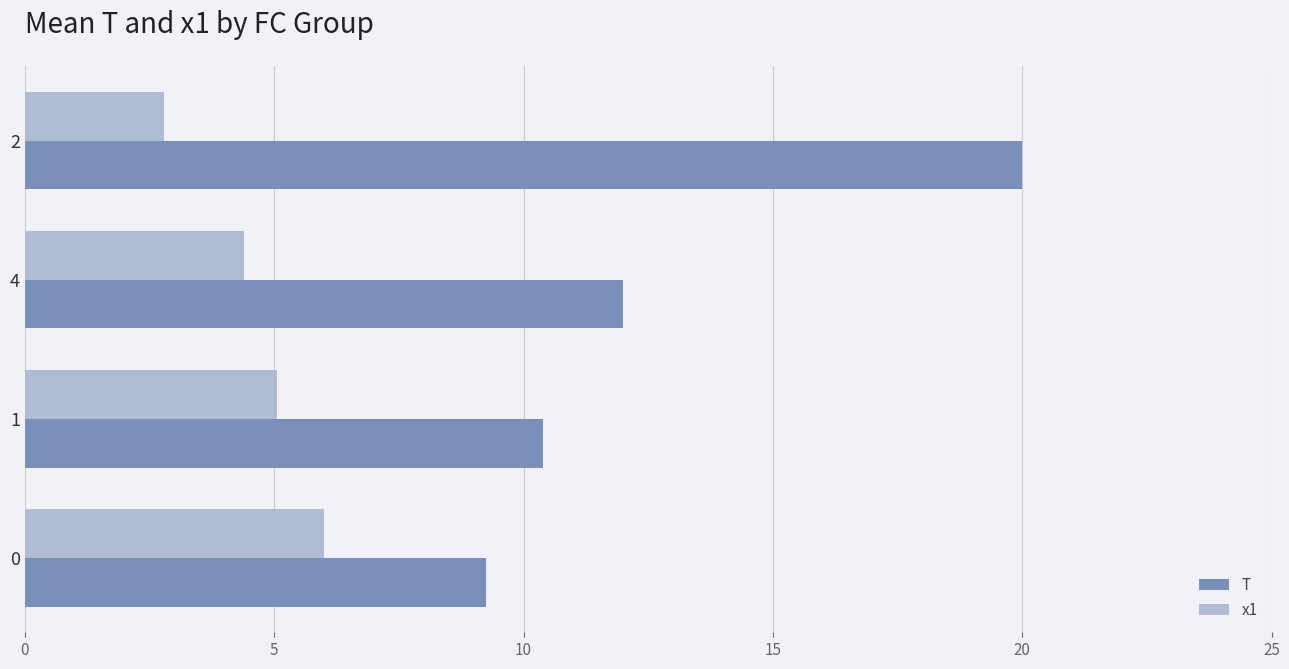

Is it true that T equals 4.5 at 0?

False